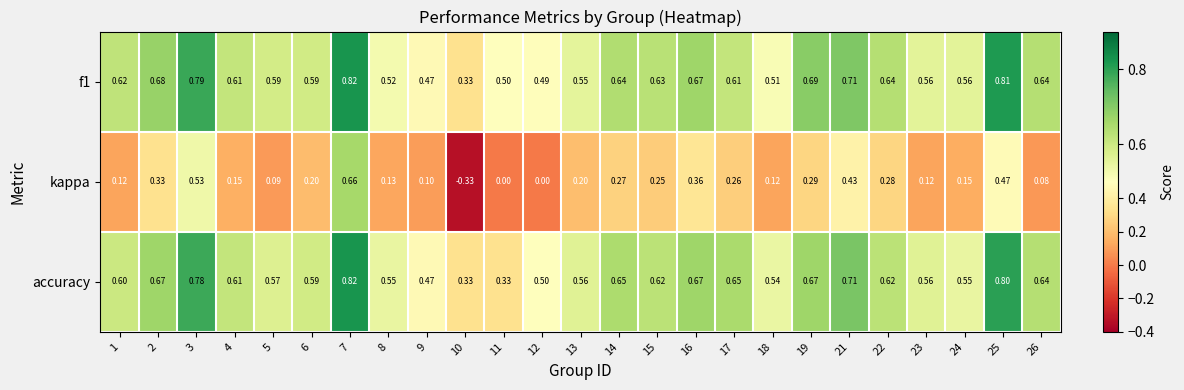

Which series has the widest spread of values?

kappa